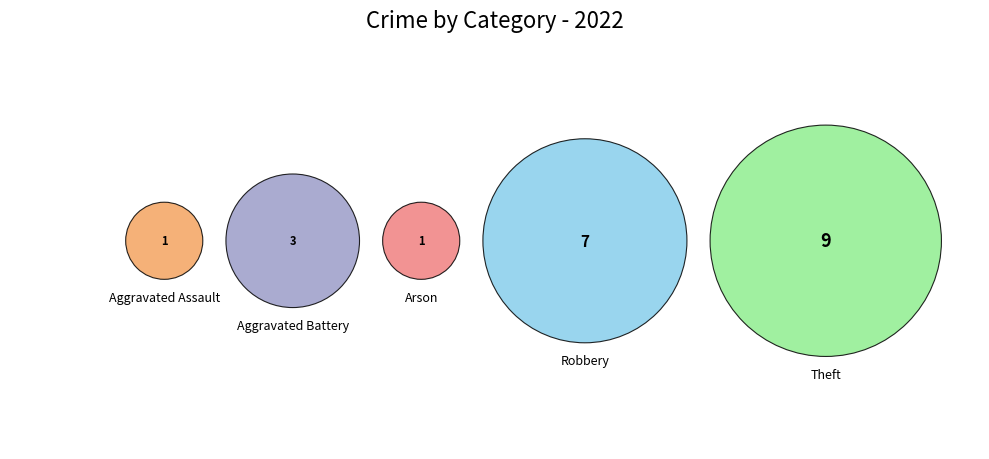

Is it true that Aggravated Battery is 28% of the pie?

False